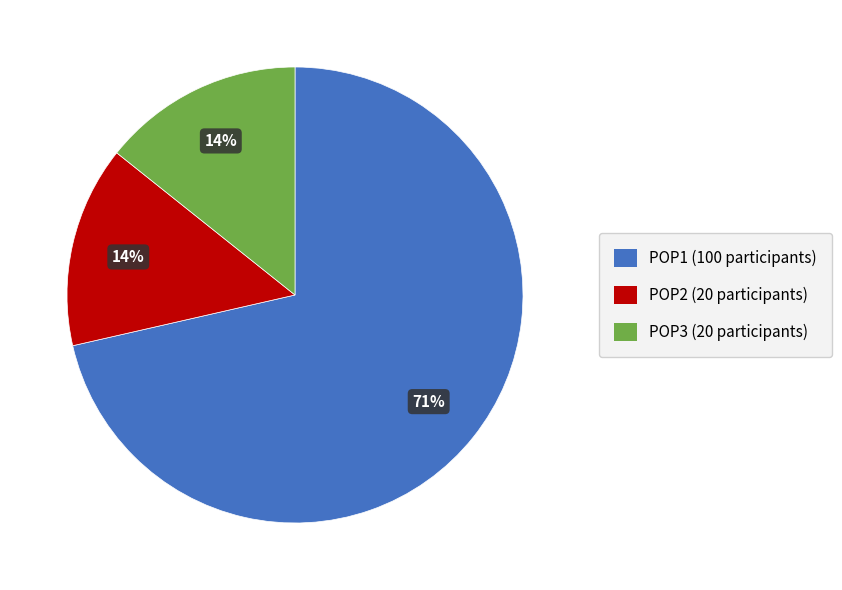

How many slices are in this pie chart?

3